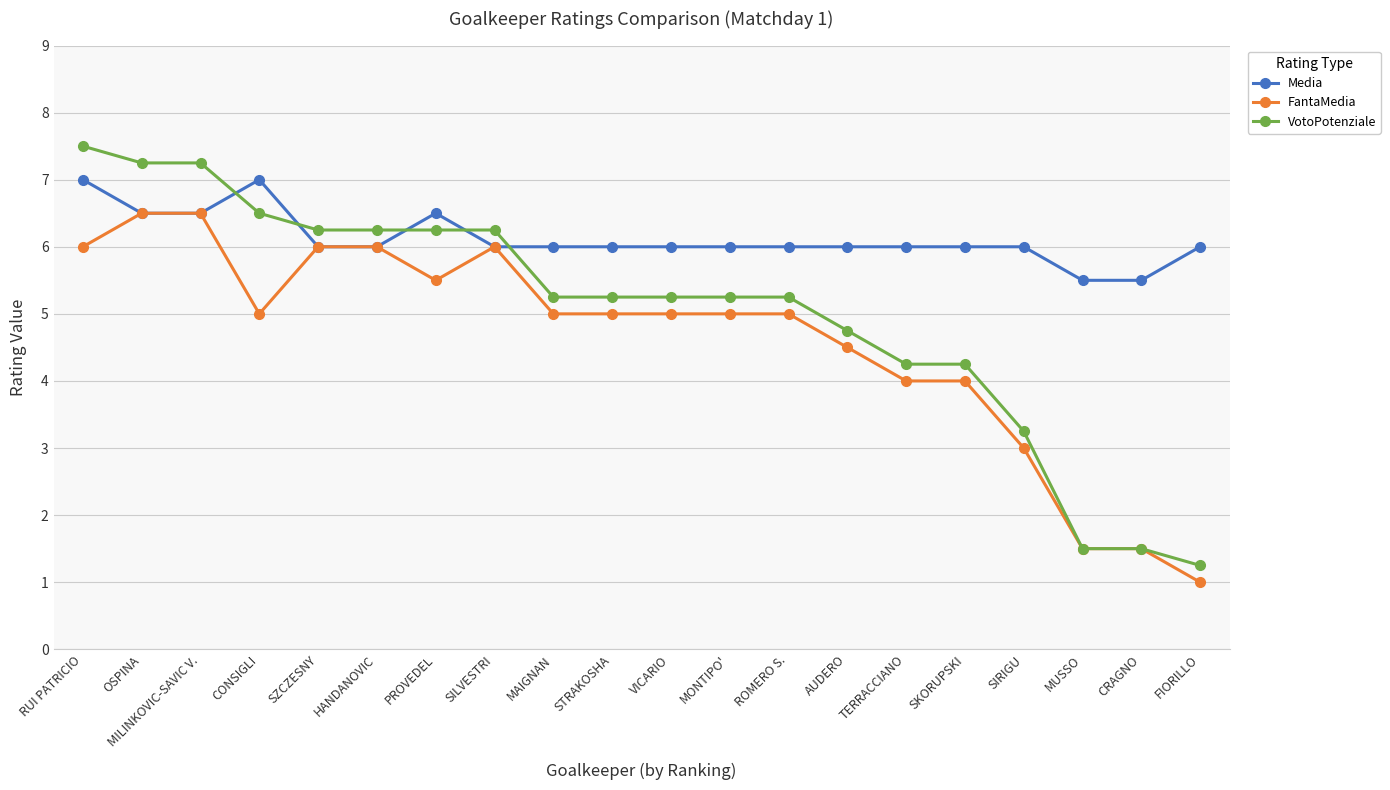

Does the chart display data point markers on the line(s)?

Yes